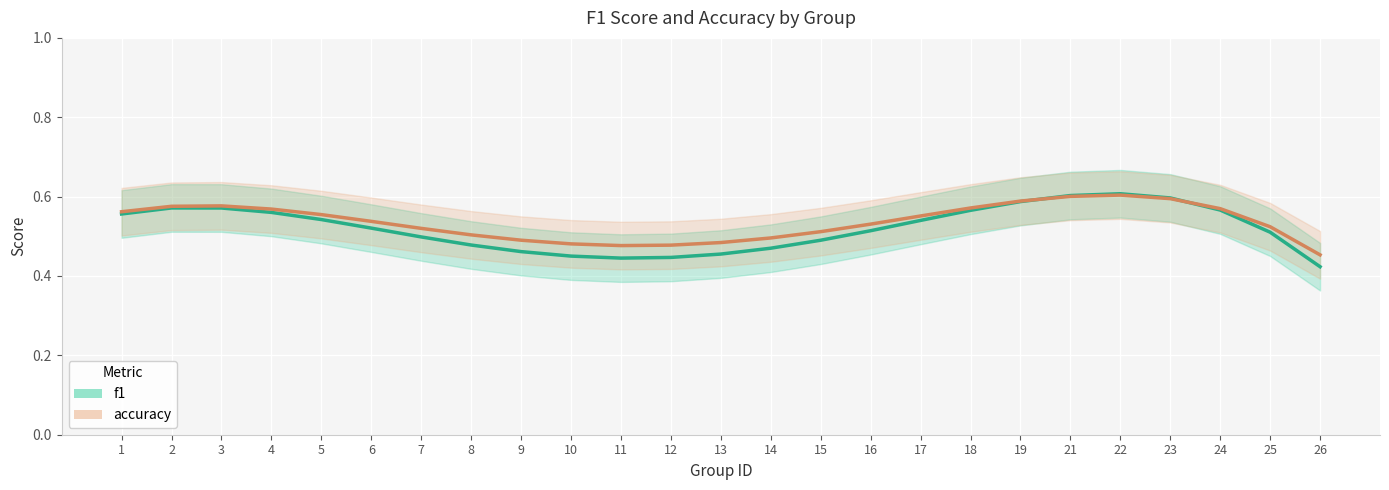

How many lines are shown in the chart?

2